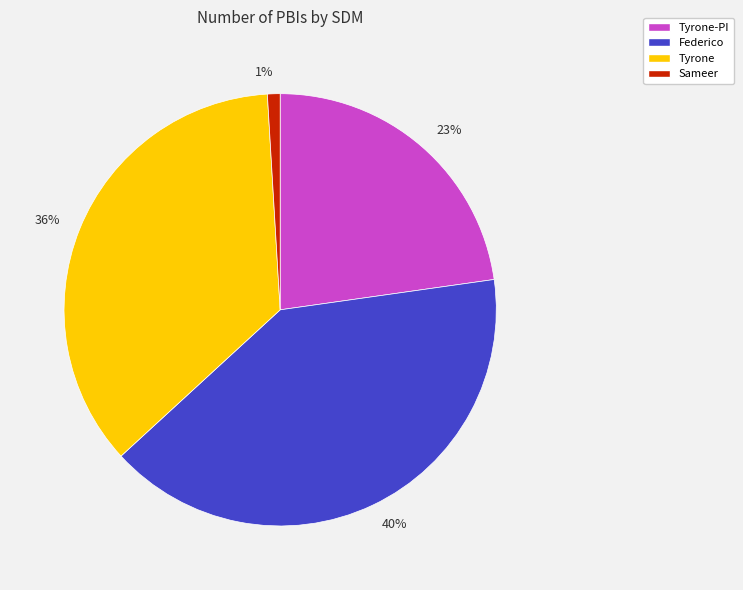

Is there any slice that represents more than half of the pie?

No